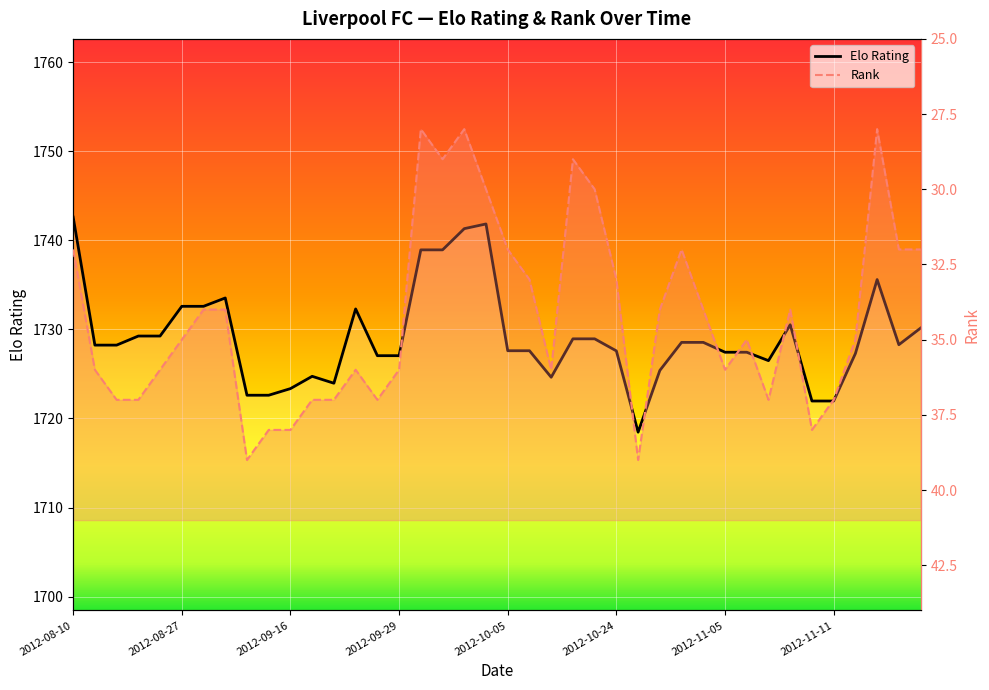

Which label corresponds to the largest value in the chart?

2012-08-10